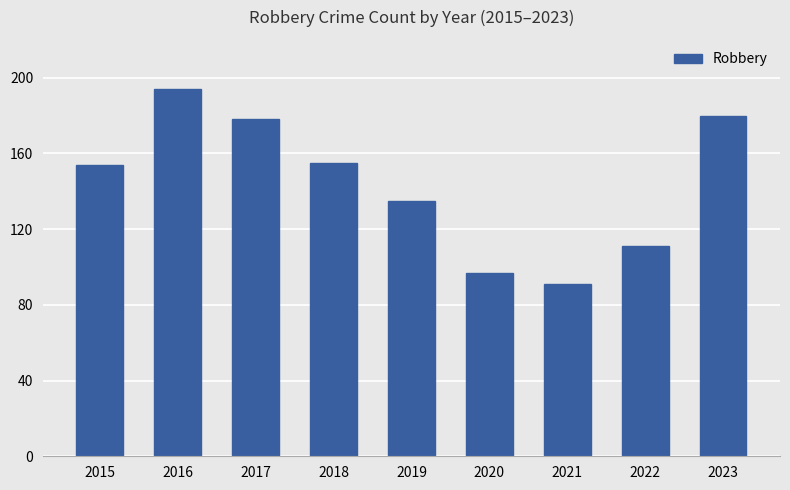

What is the ratio of the value at 2015 to the value at 2018?

1.0